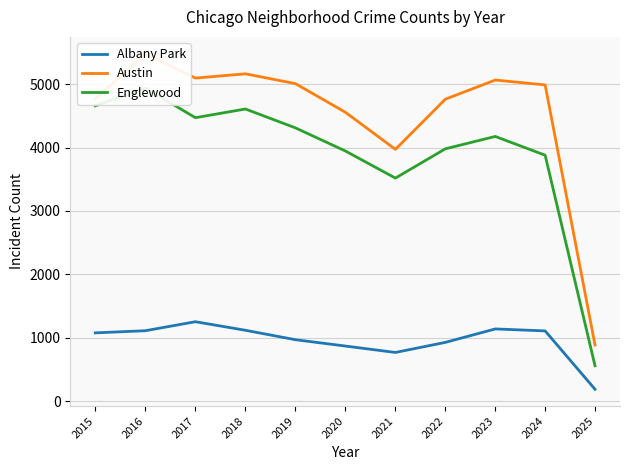

How many categories are shown in the chart?

11